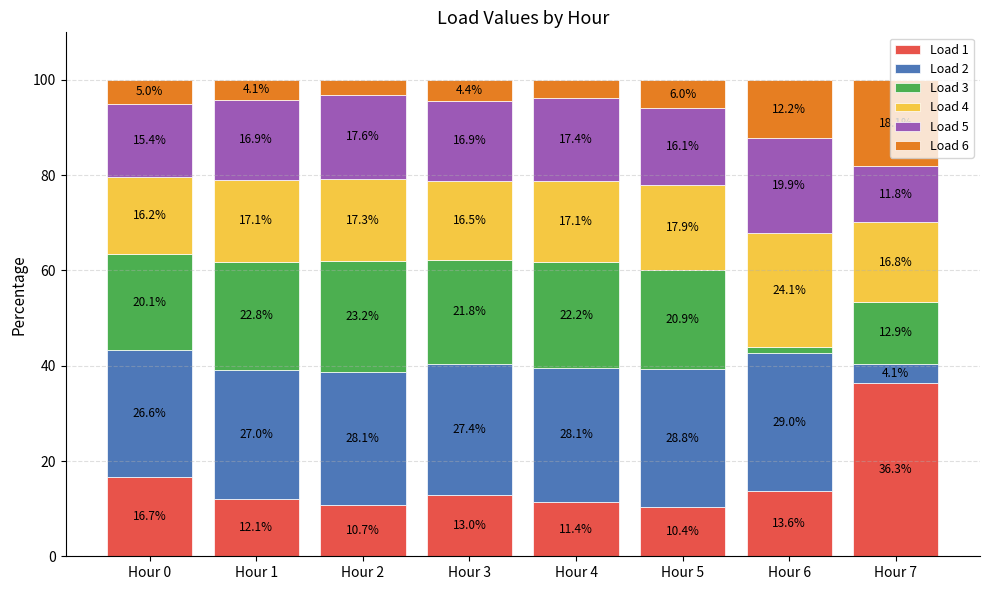

Where does the Load 1 series first go above 12?

Hour 0